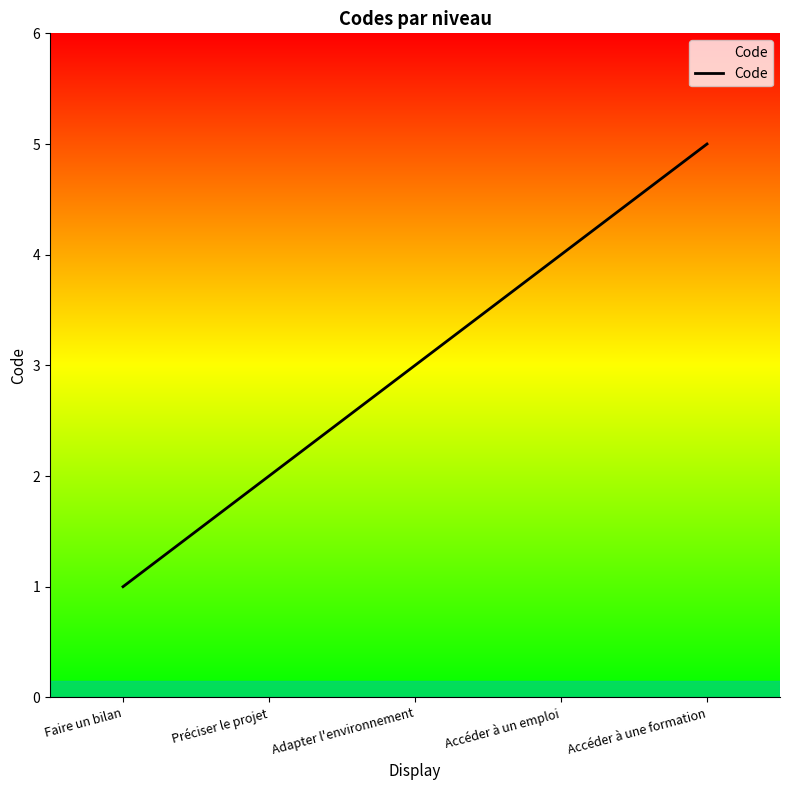

What is the ratio of the value at Accéder à une formation to the value at Préciser le projet?

2.5